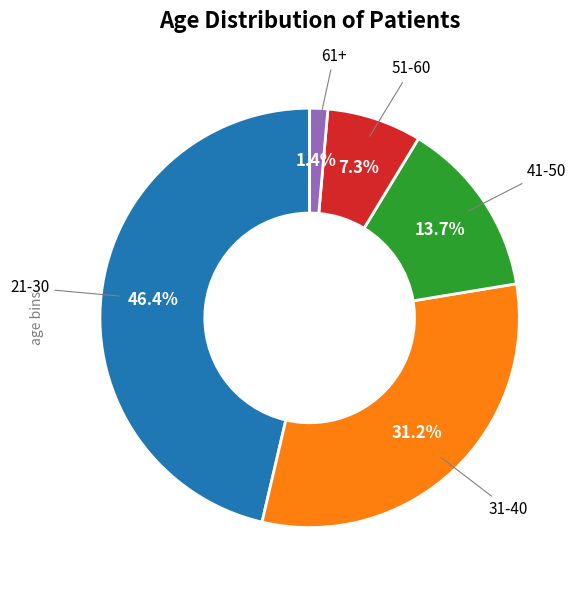

Between 41-50 and 31-40, which is larger?

31-40